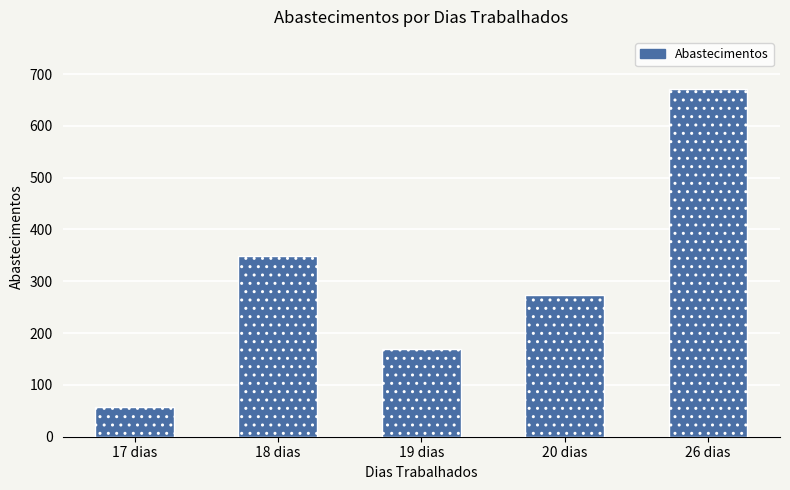

How many bars are there in total?

5